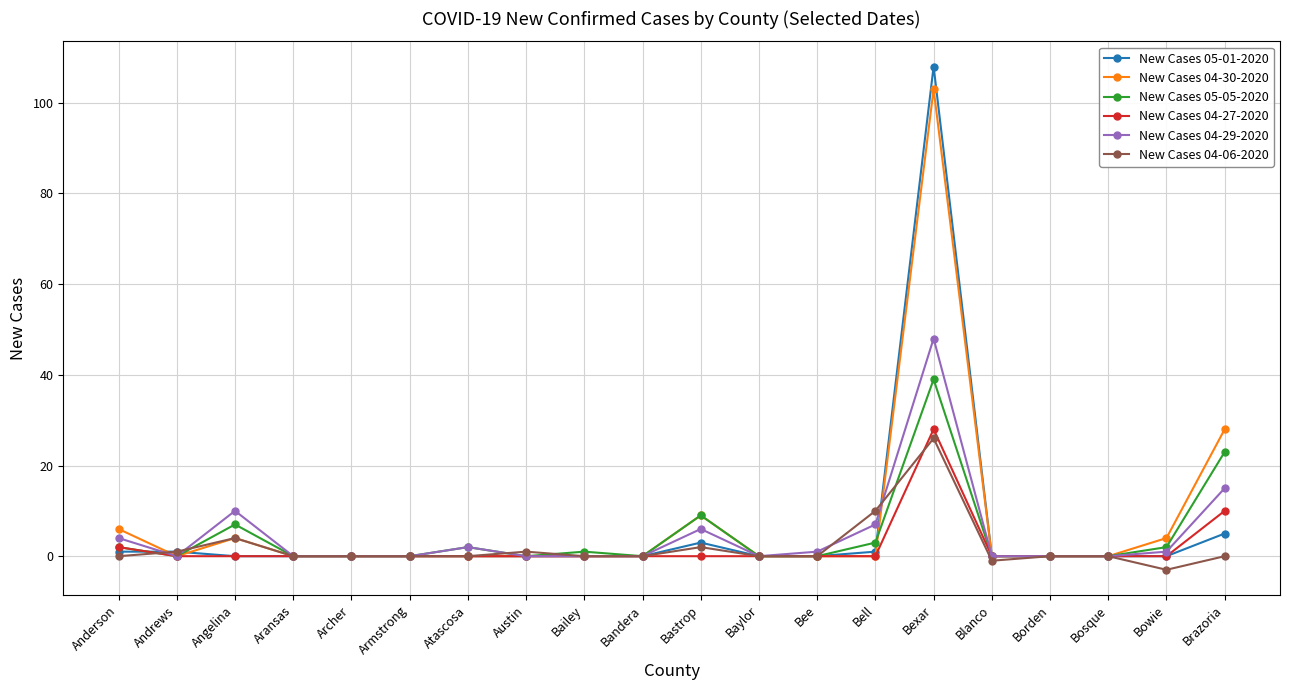

The value of New Cases 04-29-2020 at Baylor is -15. True or false?

False